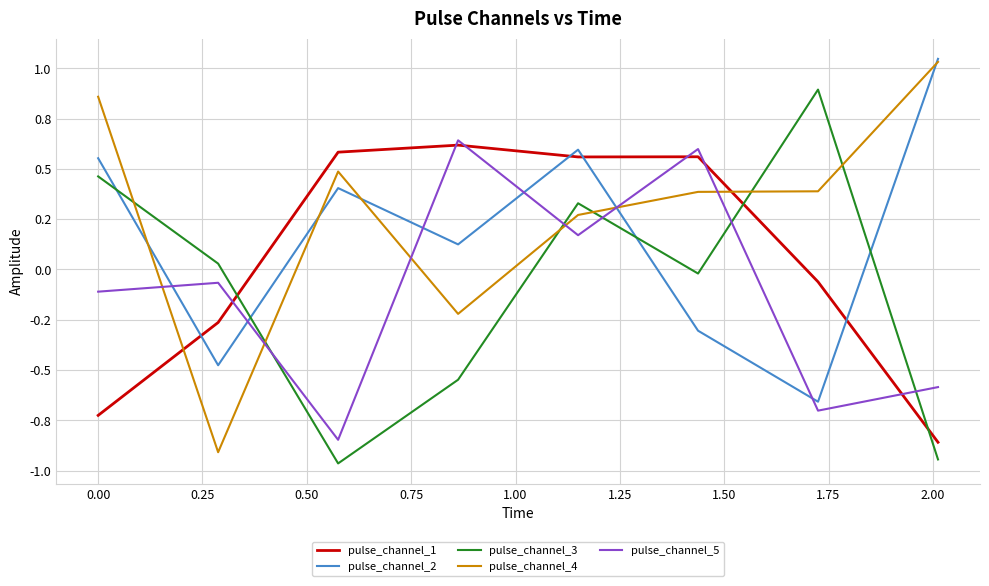

Is this an area chart (filled region under the line)?

No